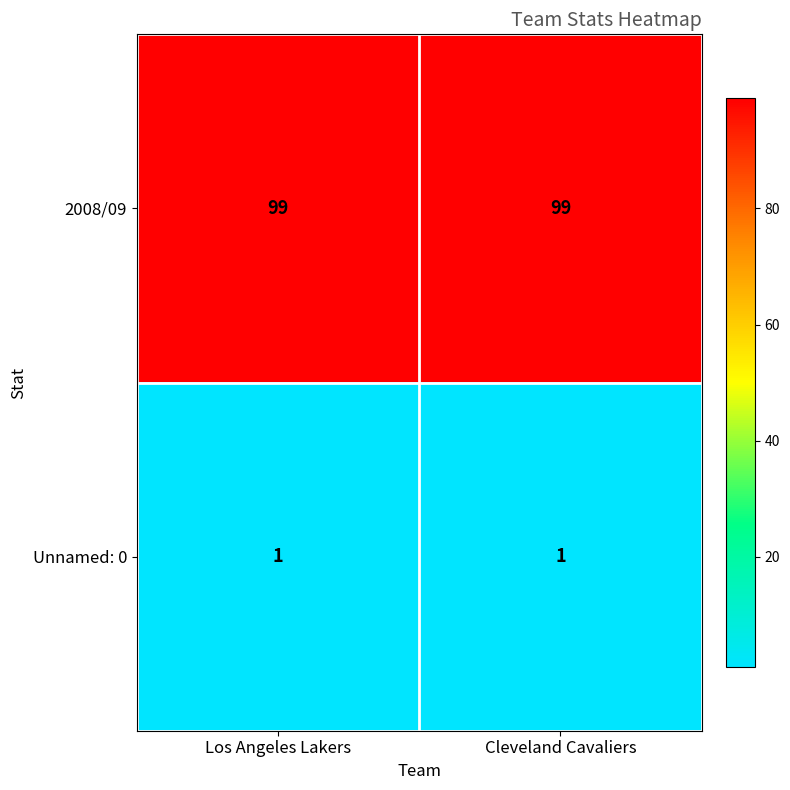

What is the approximate value of 2008/09 at Cleveland Cavaliers?

99